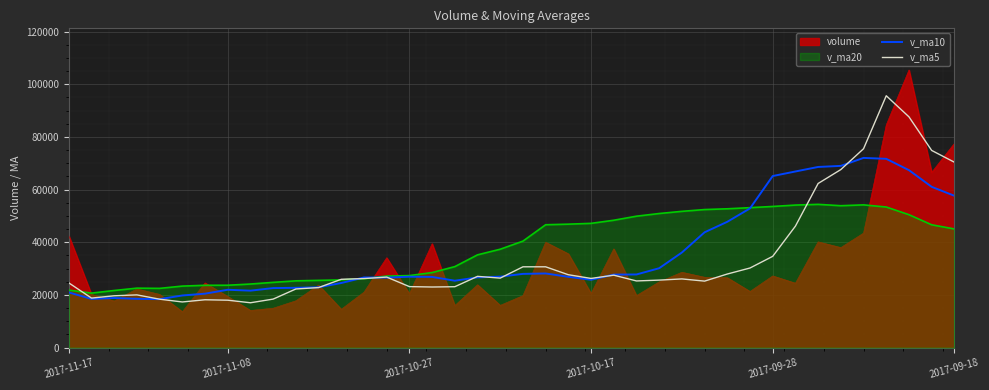

How many categories are shown in the chart?

40